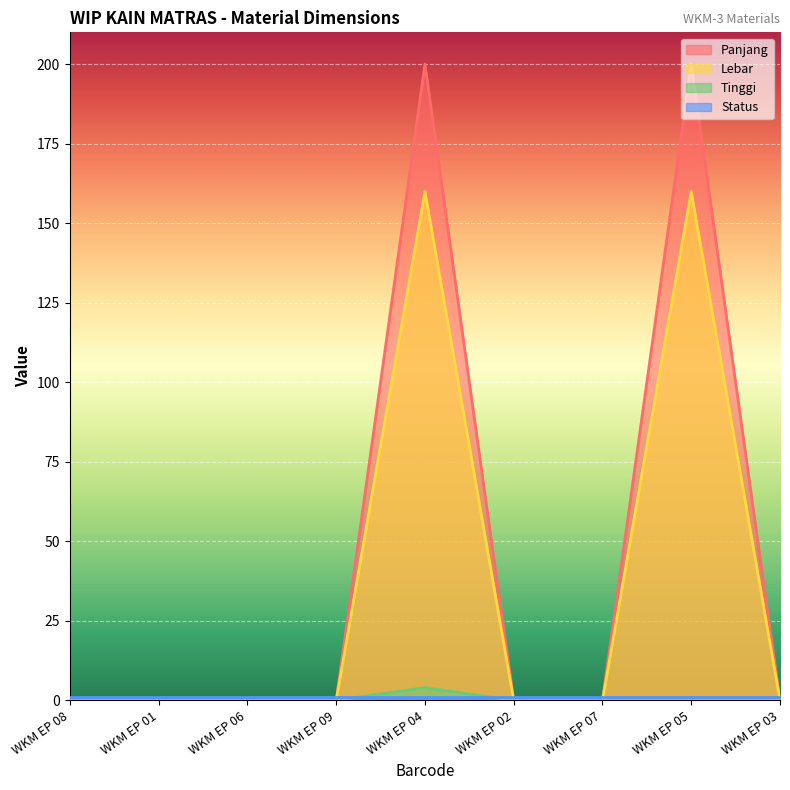

Between WKM EP 04 and WKM EP 05, which series saw the biggest shift?

Tinggi